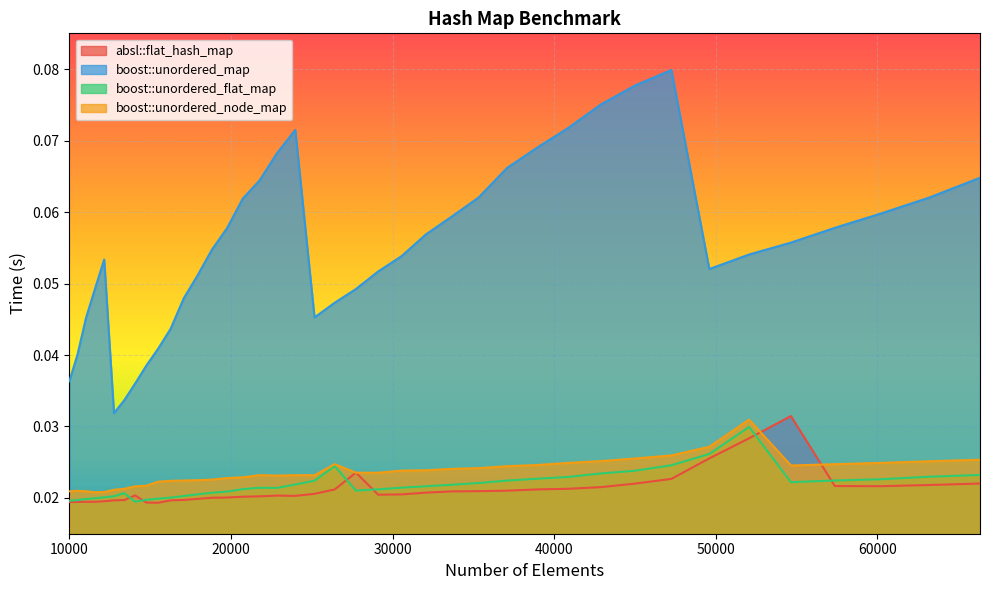

True or false: boost::unordered_map and boost::unordered_flat_map cross at least once.

False